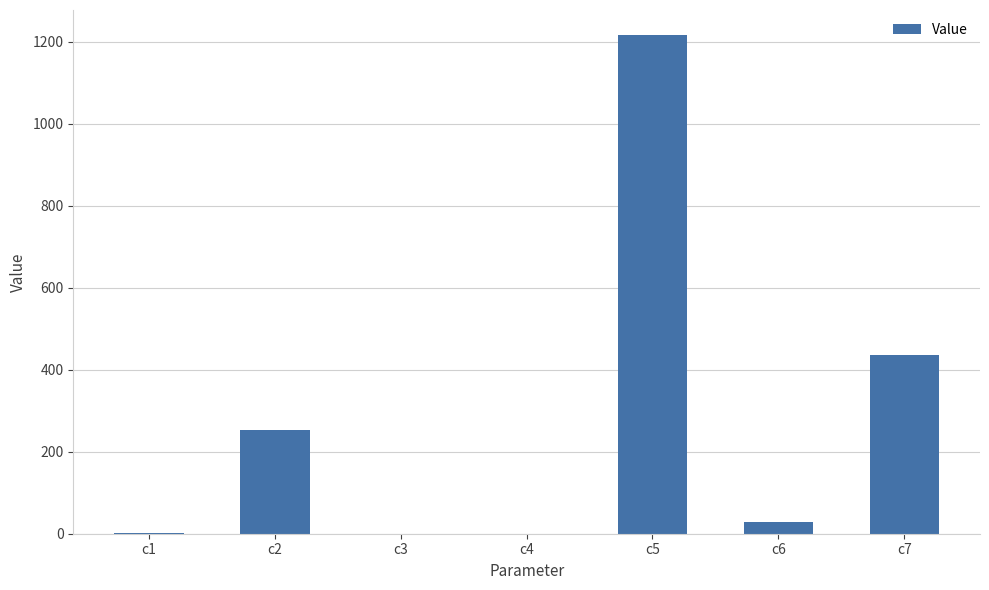

Is it true that the value at c2 is 252.6?

True